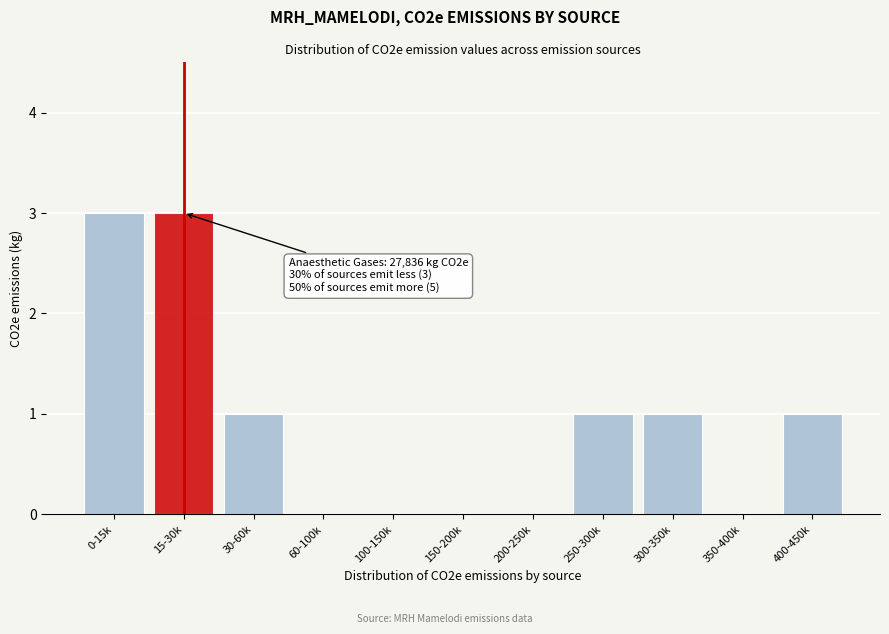

Reading left to right, list all the values displayed in this chart.

0-15k=3	15-30k=3	30-60k=1	60-100k=0	100-150k=0	150-200k=0	200-250k=0	250-300k=1	300-350k=1	350-400k=0	400-450k=1